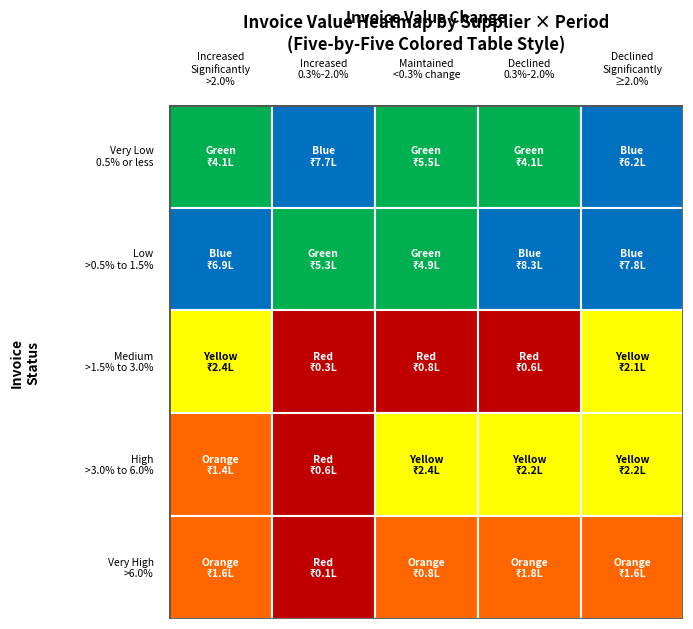

True or false: Nguyen-West has a value of 1111528.4 at 4.

False